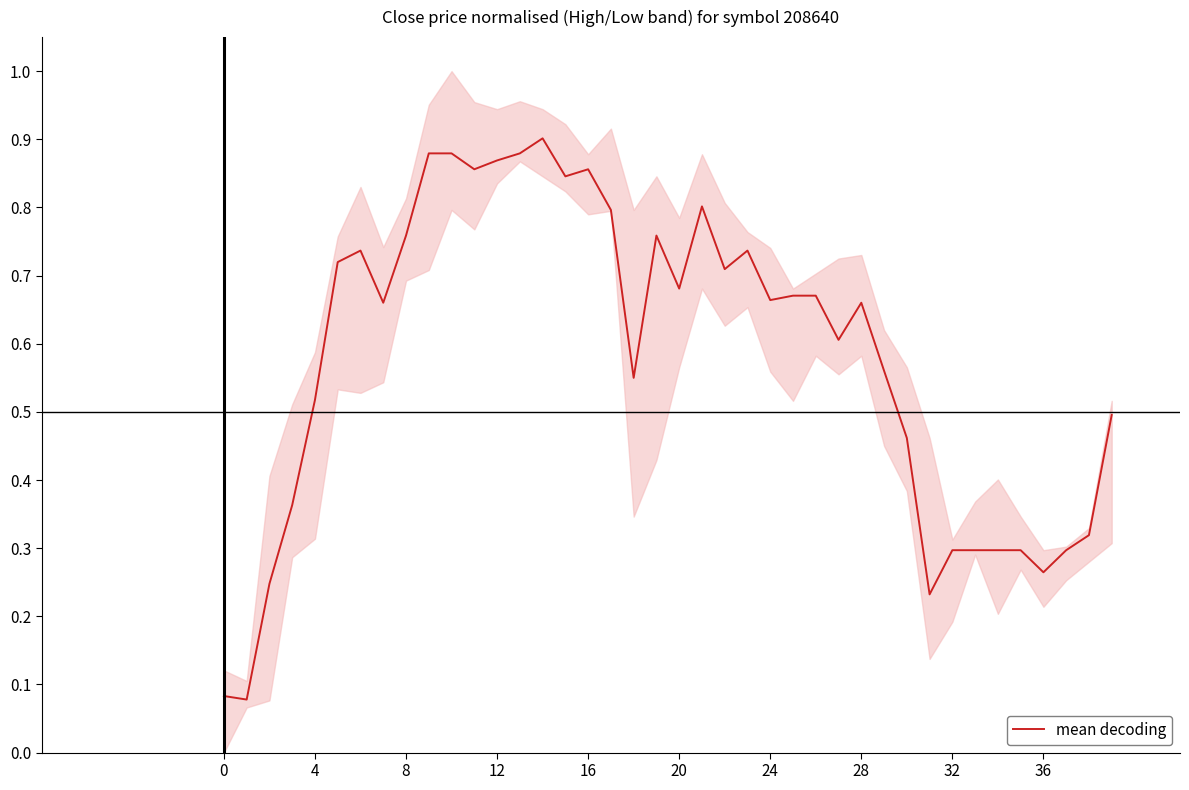

What is the label of the 30th point from the left?

29